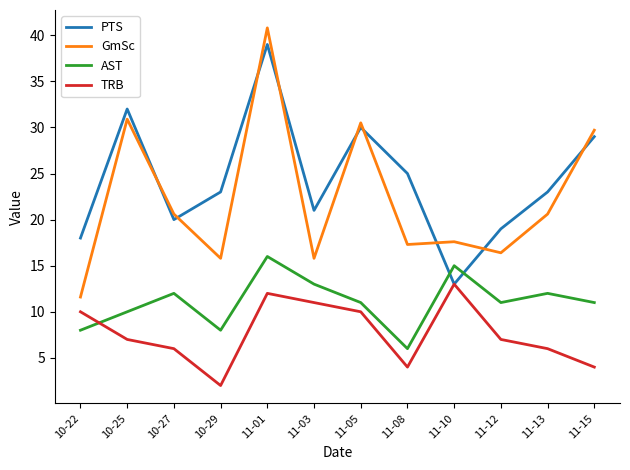

Reading left to right, transcribe all the data shown in this chart.

PTS: 10-22=18.0	10-25=32.0	10-27=20.0	10-29=23.0	11-01=39.0	11-03=21.0	11-05=30.0	11-08=25.0	11-10=13.0	11-12=19.0	11-13=23.0	11-15=29.0
GmSc: 10-22=11.6	10-25=30.9	10-27=20.6	10-29=15.8	11-01=40.8	11-03=15.8	11-05=30.5	11-08=17.3	11-10=17.6	11-12=16.4	11-13=20.6	11-15=29.7
AST: 10-22=8.0	10-25=10.0	10-27=12.0	10-29=8.0	11-01=16.0	11-03=13.0	11-05=11.0	11-08=6.0	11-10=15.0	11-12=11.0	11-13=12.0	11-15=11.0
TRB: 10-22=10.0	10-25=7.0	10-27=6.0	10-29=2.0	11-01=12.0	11-03=11.0	11-05=10.0	11-08=4.0	11-10=13.0	11-12=7.0	11-13=6.0	11-15=4.0